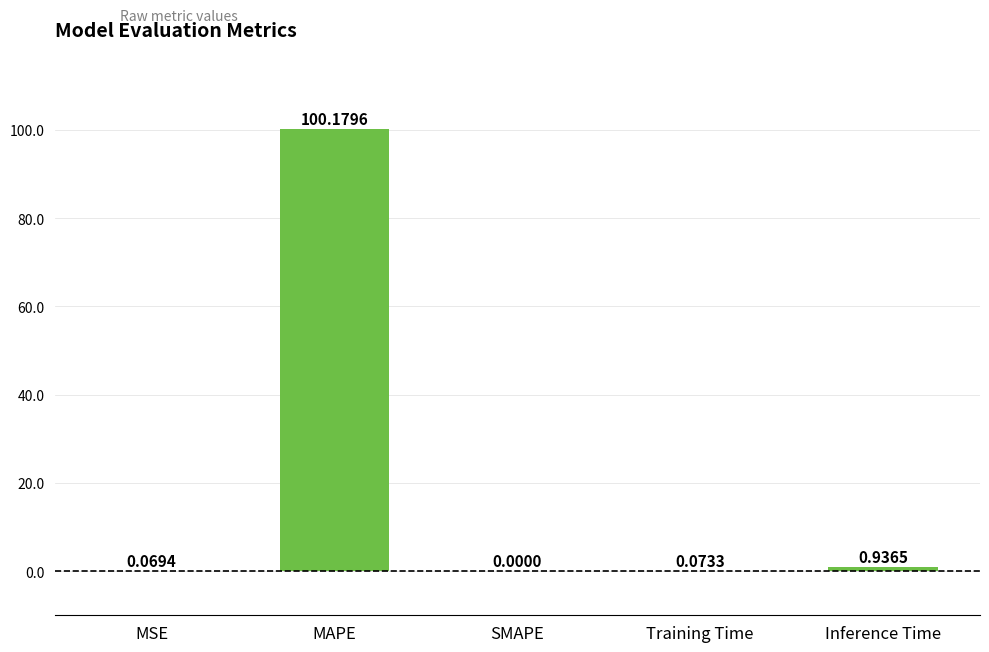

Which label corresponds to the largest value in the chart?

MAPE